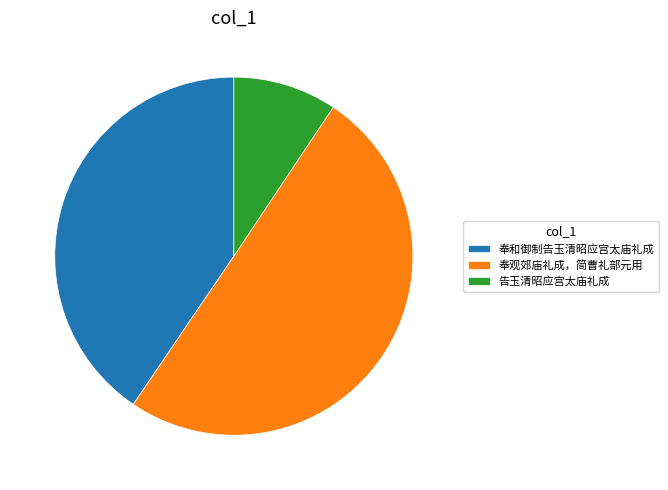

True or false: 告玉清昭应宫太庙礼成 accounts for 24% of the total.

False